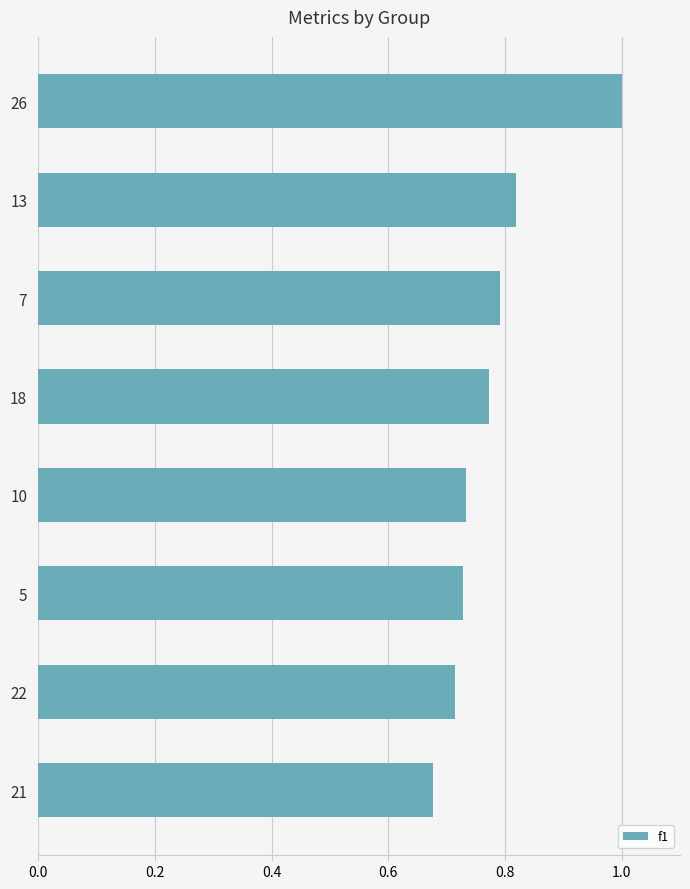

Is it true that the value at 7 is 1.6?

False